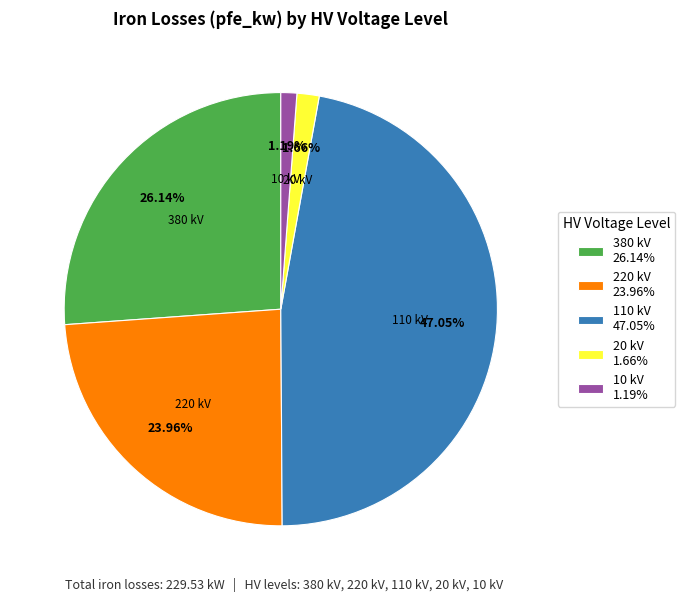

Between 20 kV 1.66% and 110 kV 47.05%, which is larger?

110 kV 47.05%